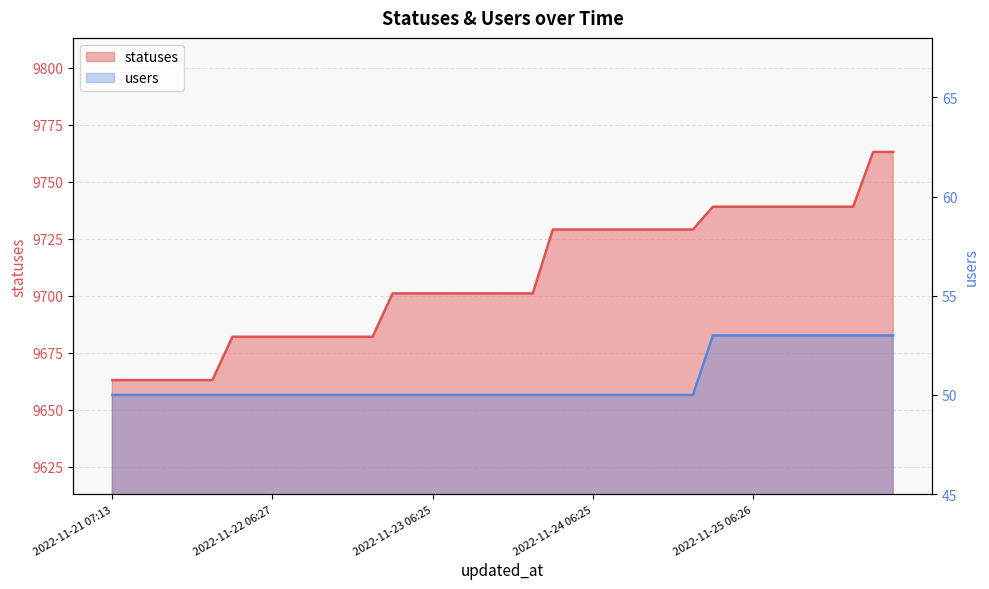

True or false: users and statuses intersect in this chart.

False